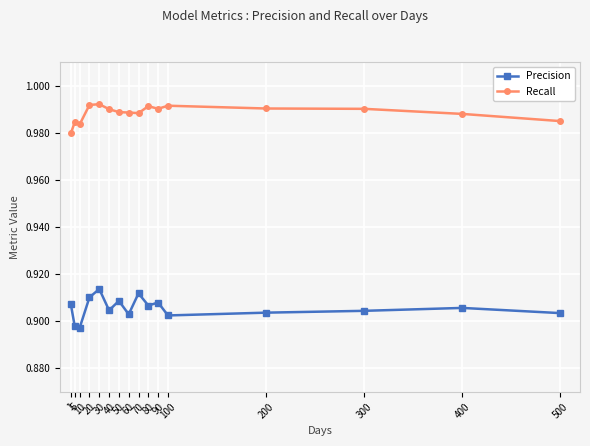

Count the number of data series in this chart.

2